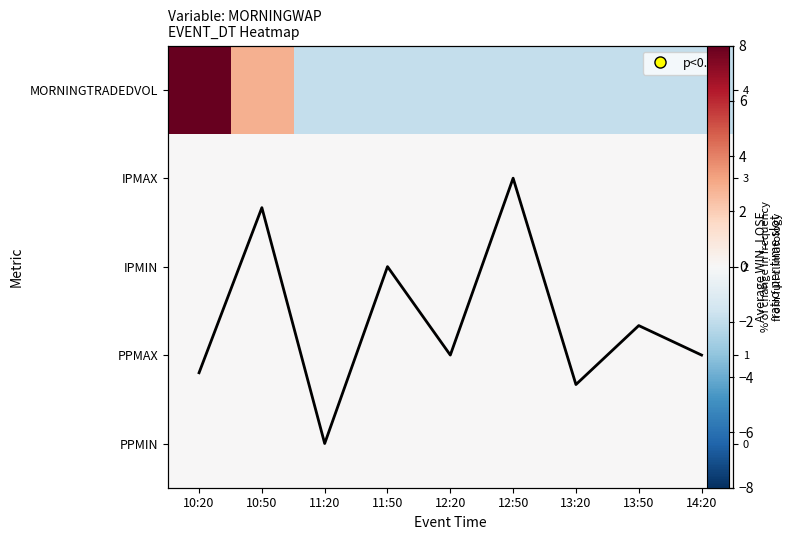

What is the minimum value shown in the chart?

-1.9